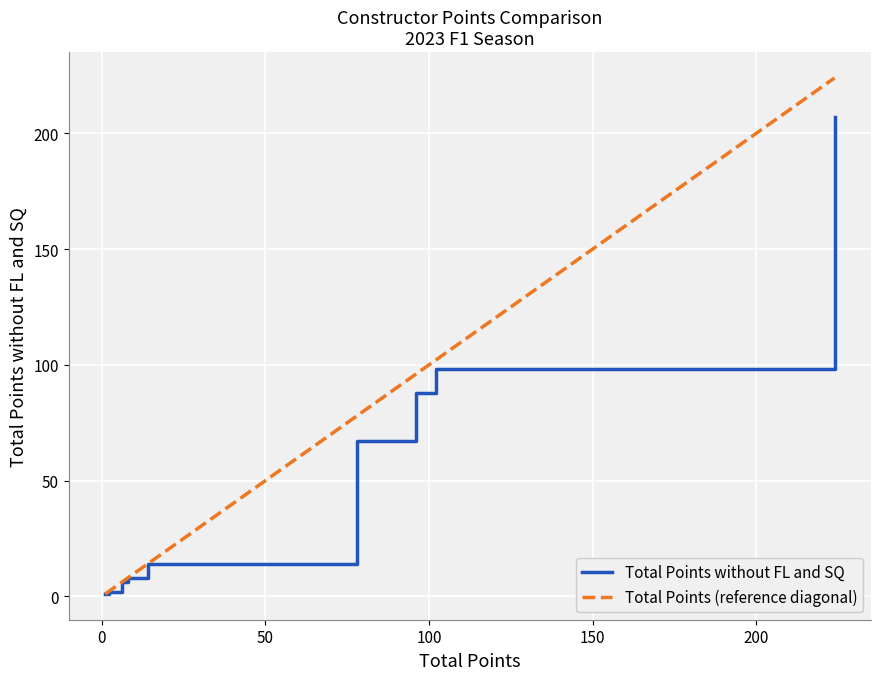

What is the average value of the Total Points (reference diagonal) series?

54